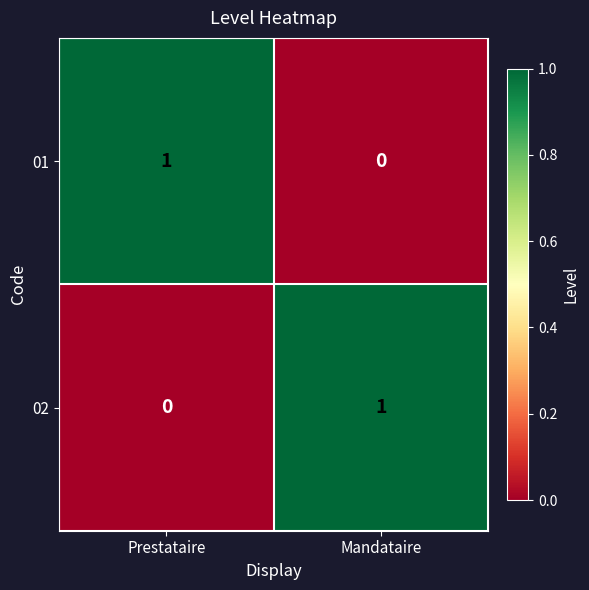

Reading left to right, list all the values displayed in this chart.

01: Prestataire=1	Mandataire=0
02: Prestataire=0	Mandataire=1